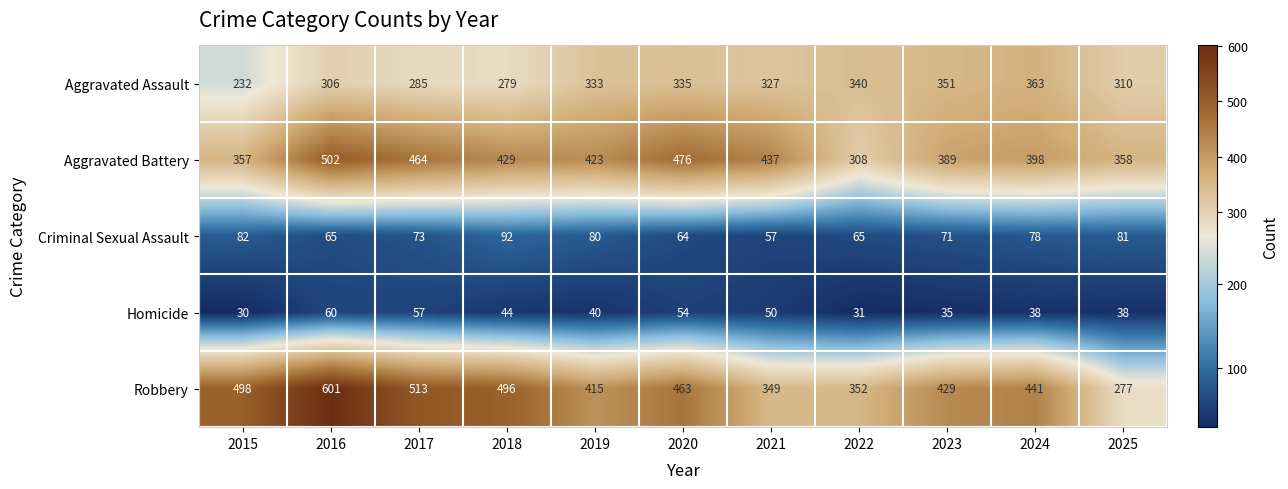

True or false: Aggravated Assault has a value of 445 at 2020.

False